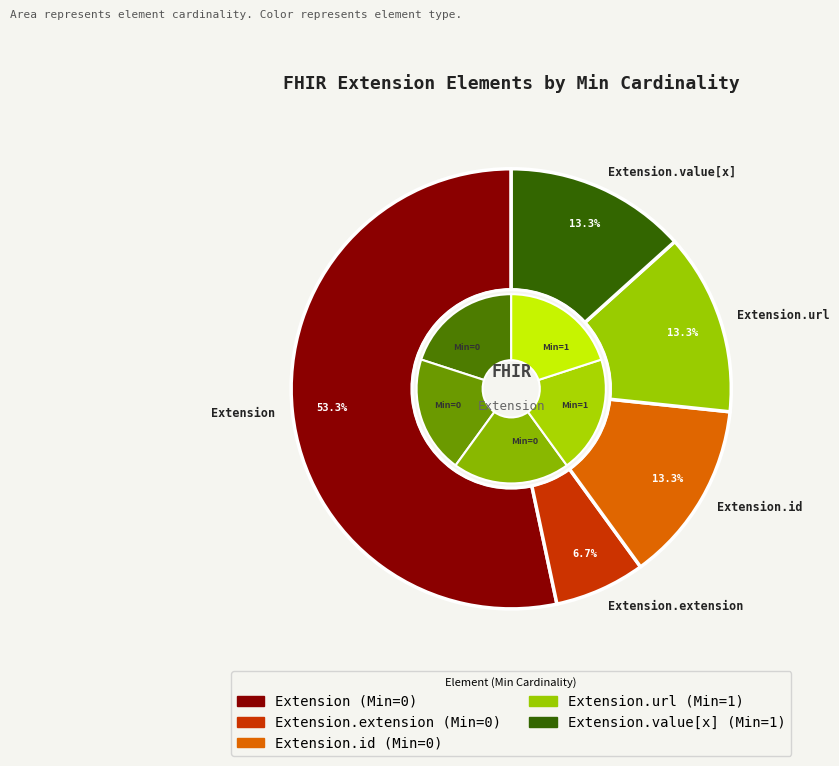

Count the number of slices in the pie.

5